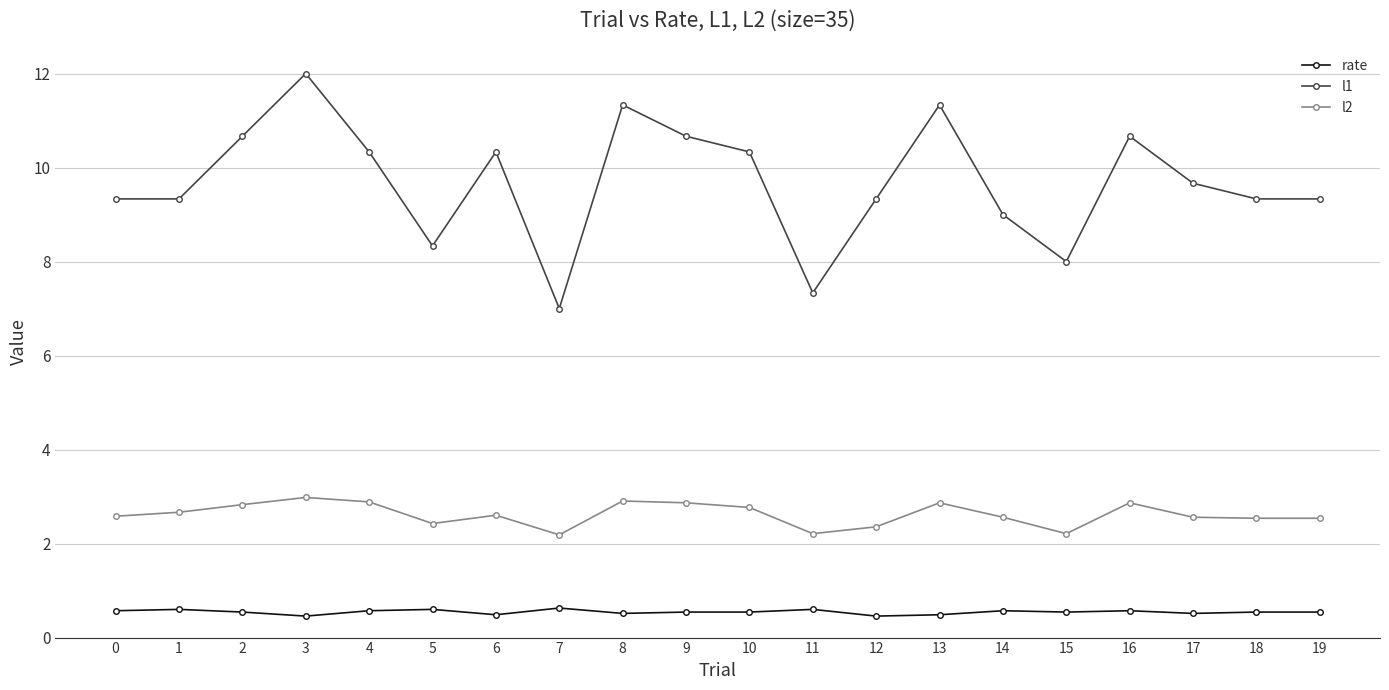

The value of l2 at 6 is 2.6. True or false?

True